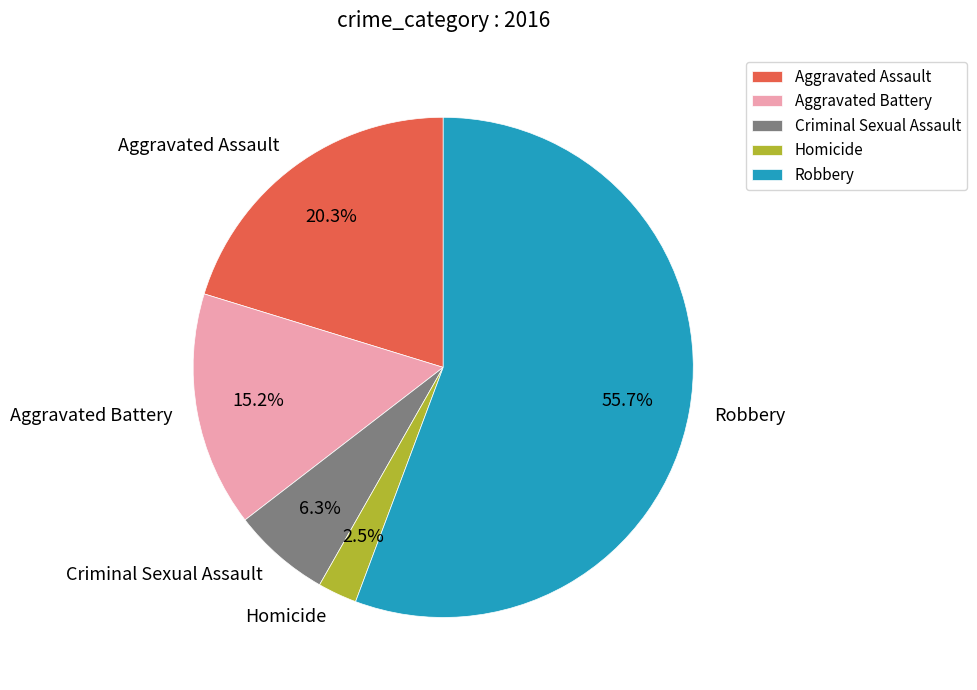

How many segments does this pie chart have?

5